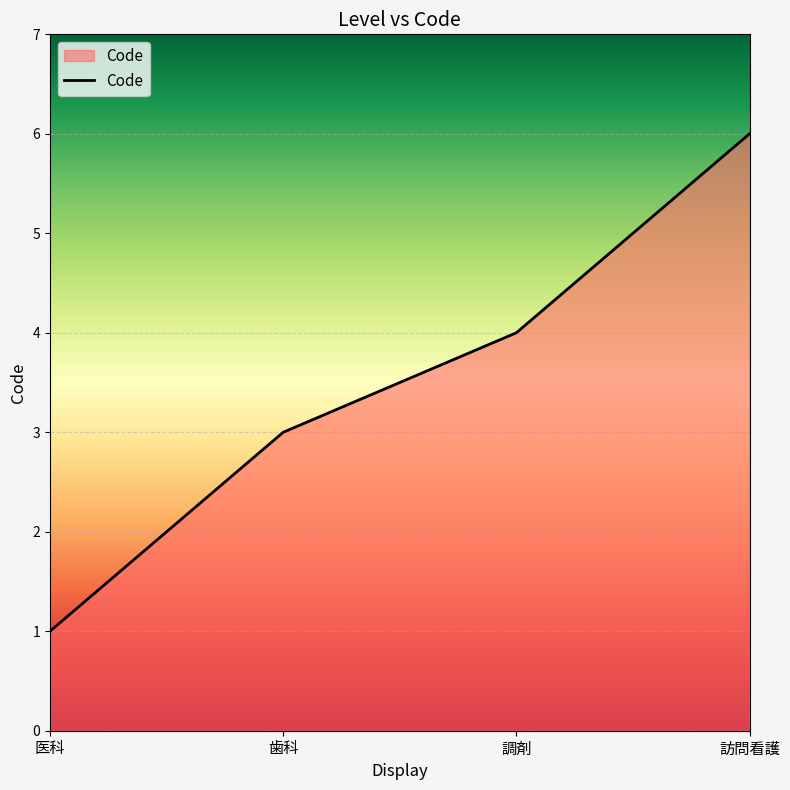

True or false: there are more than 1 points higher than both neighbors.

False